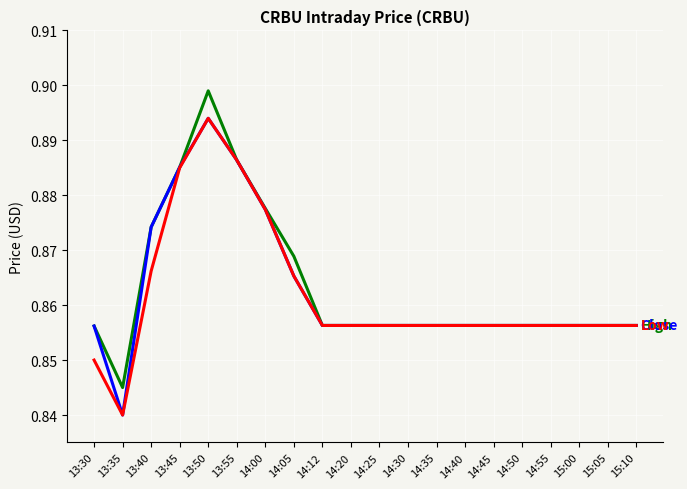

What is the total value across all series at 14:25?

2.6